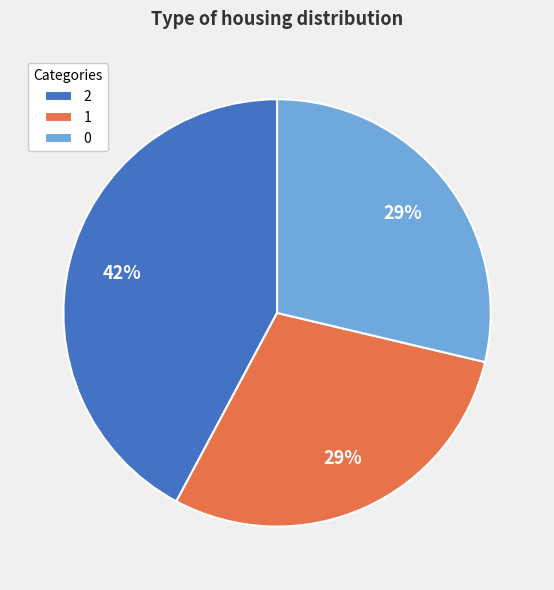

Combined, do 1 and 2 account for over 50%?

Yes